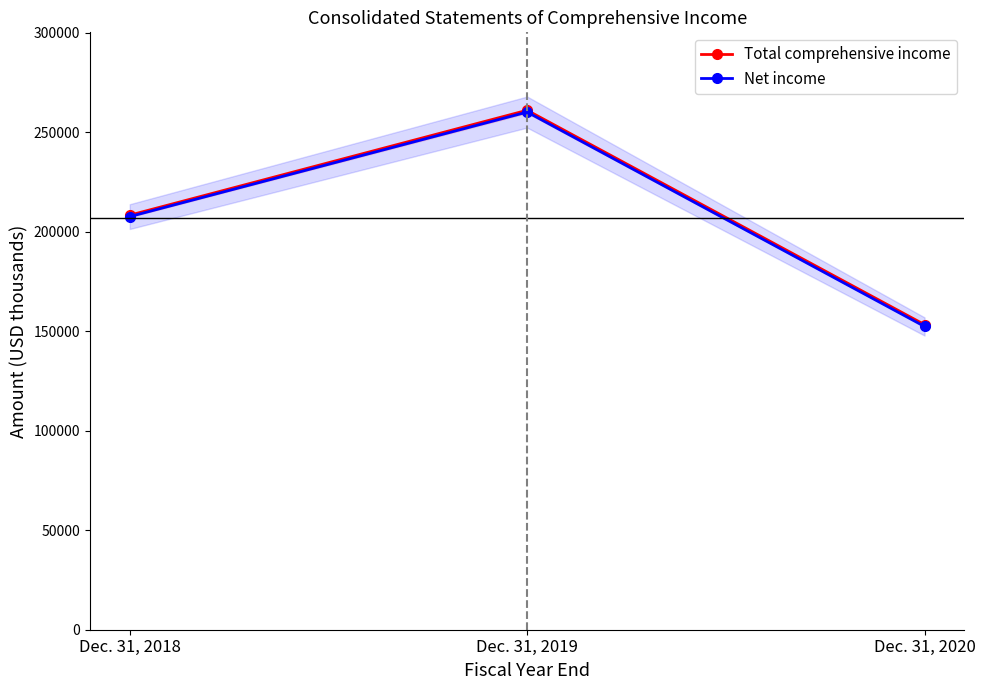

What is the lowest value of the Net income series?

152360